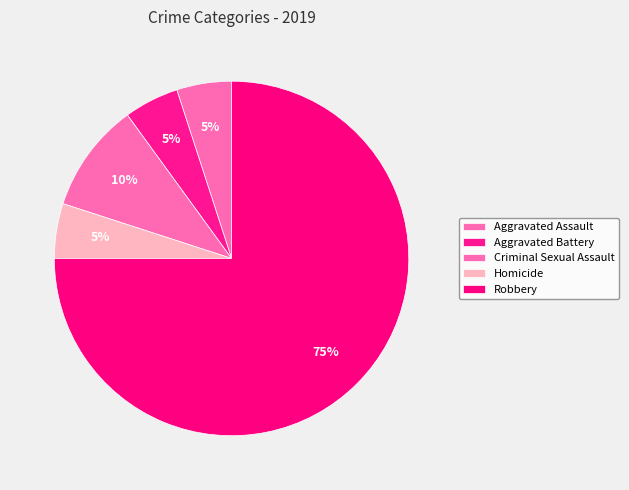

Which category has the smallest portion of the pie?

Aggravated Assault